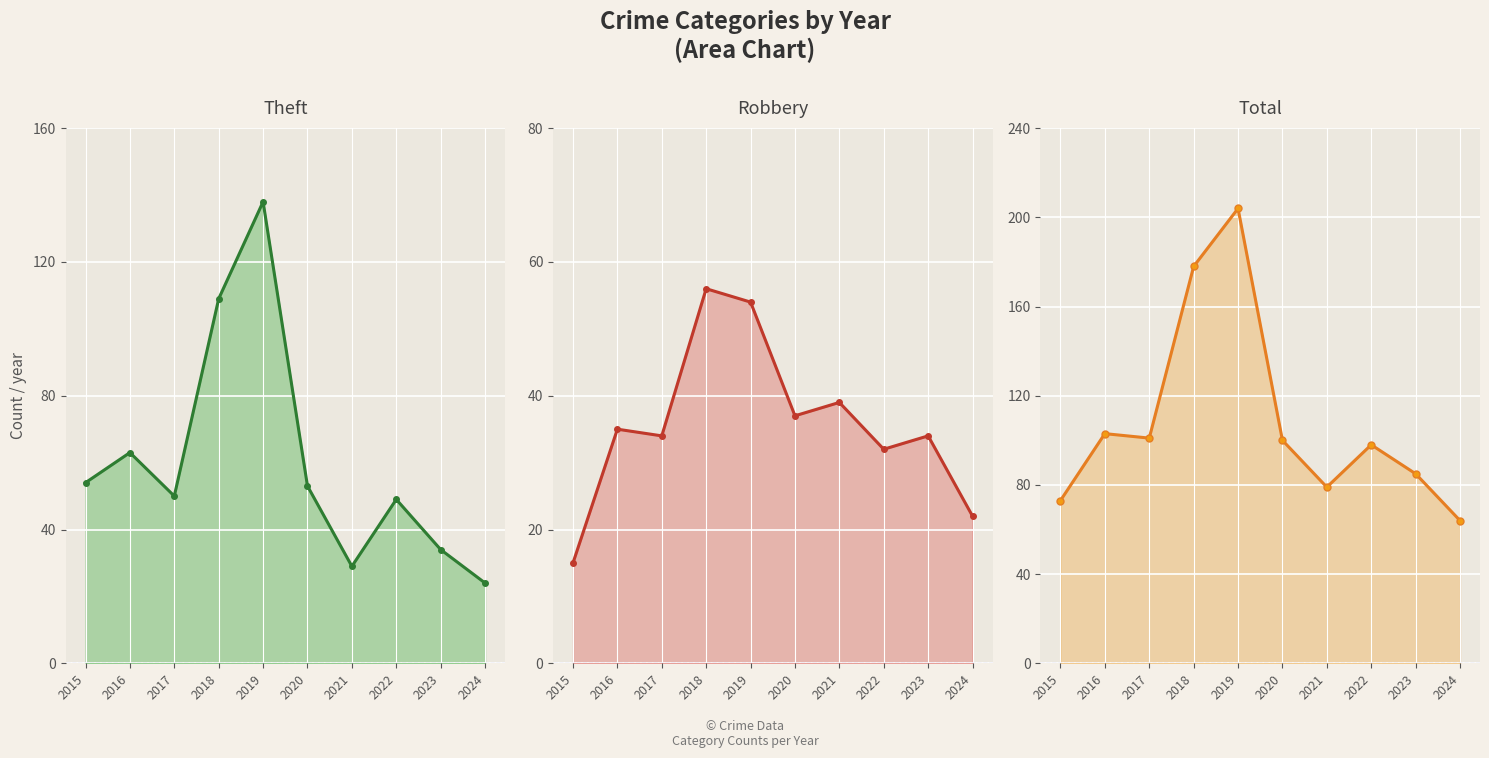

What is the difference between the maximum and minimum values in the Theft series?

114